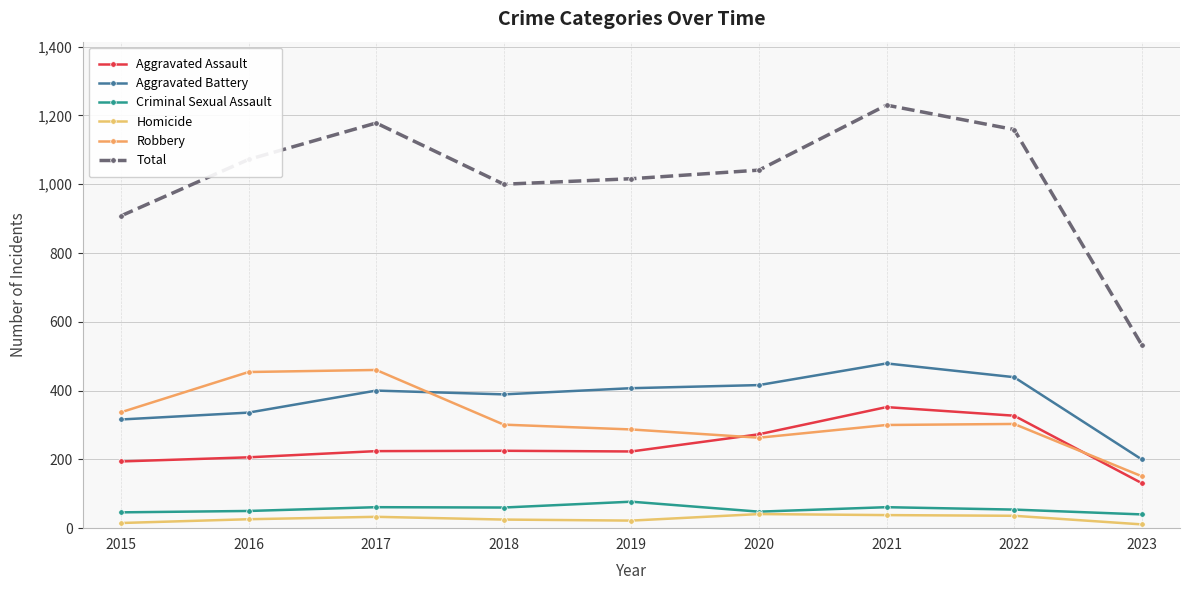

List the series in order of their peak value, lowest first.

Homicide, Criminal Sexual Assault, Aggravated Assault, Robbery, Aggravated Battery, Total